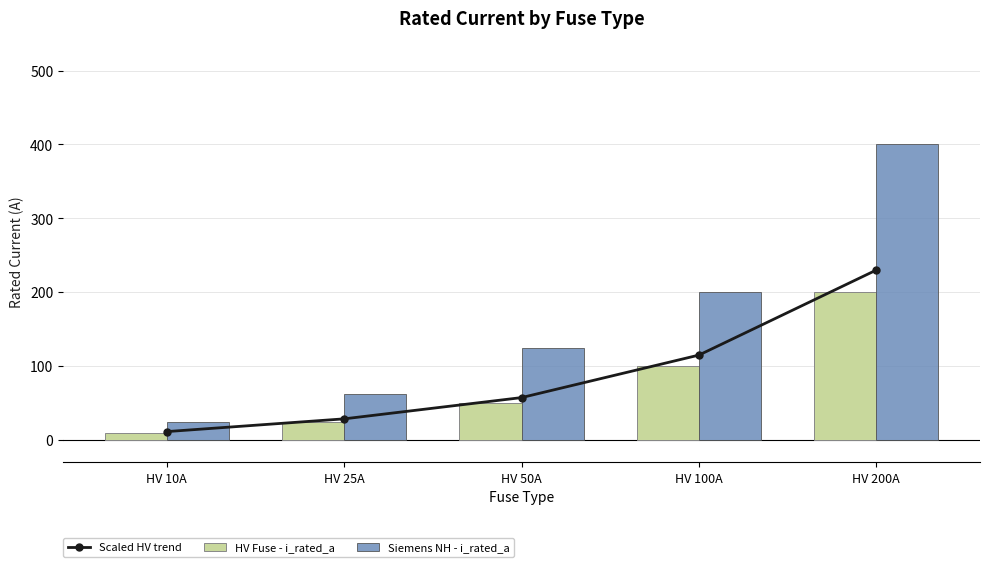

What is the total value across all series at HV 100A?

415.0